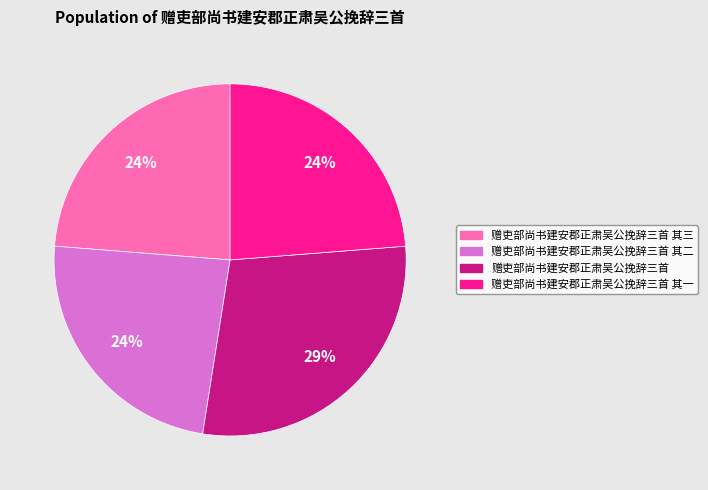

Does any single category account for the majority?

No